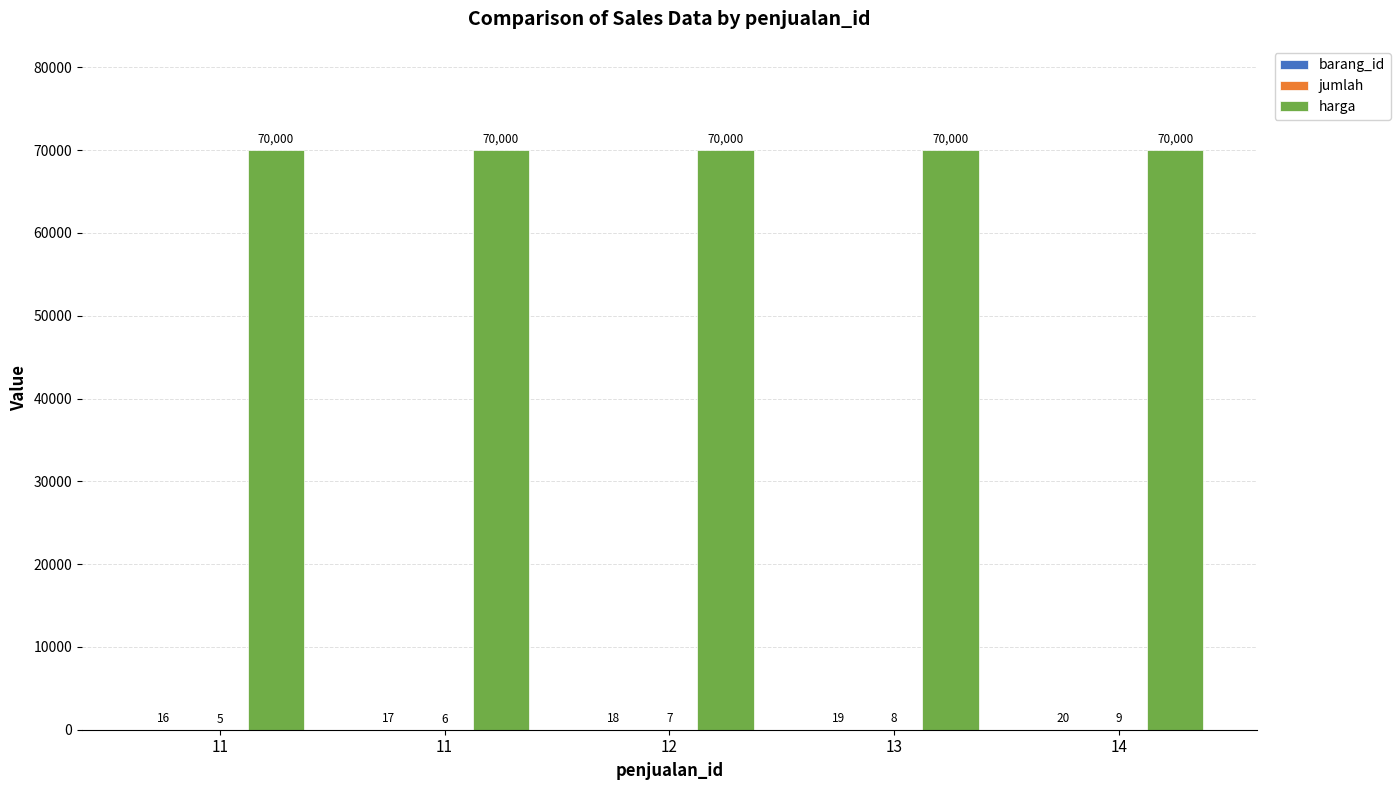

At how many categories does at least one series exceed 25378?

5